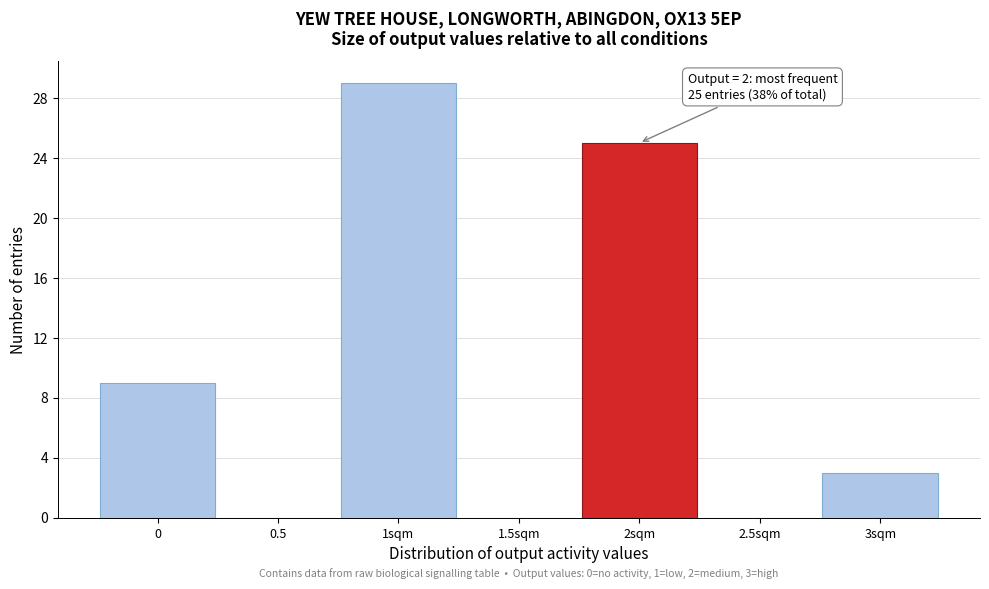

Reading right to left, list all the values displayed in this chart.

3sqm=3	2.5sqm=0	2sqm=25	1.5sqm=0	1sqm=29	0.5=0	0=9